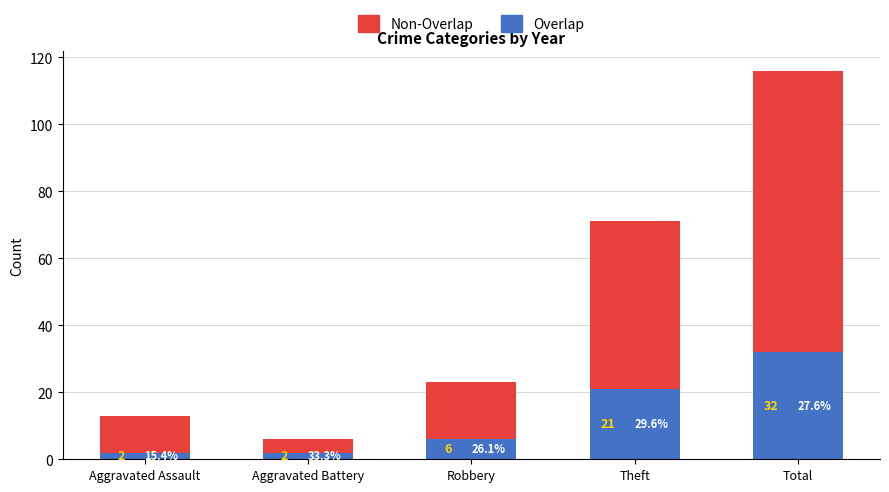

How many Overlap values are between 2 and 21?

4